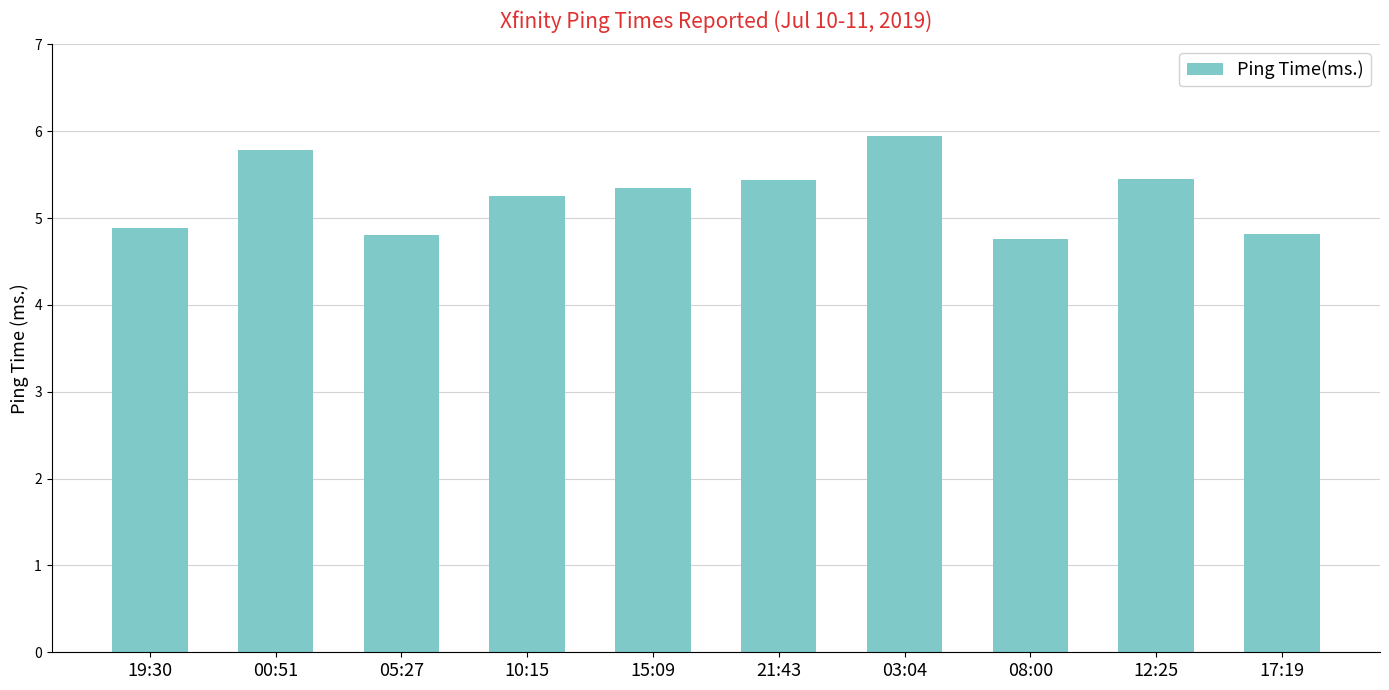

What is the difference between the maximum and minimum values?

1.2